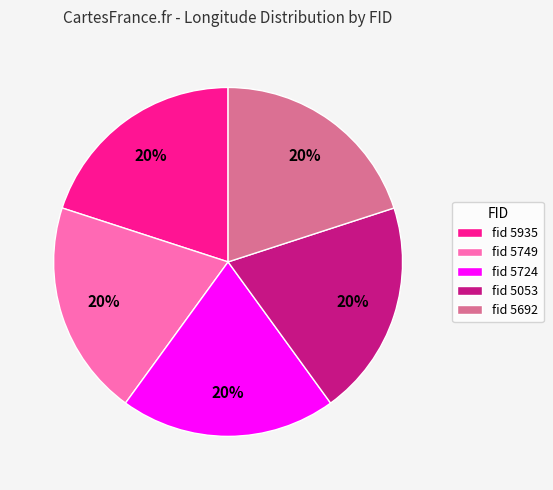

Is the sum of fid 5053 and fid 5724 greater than half?

No